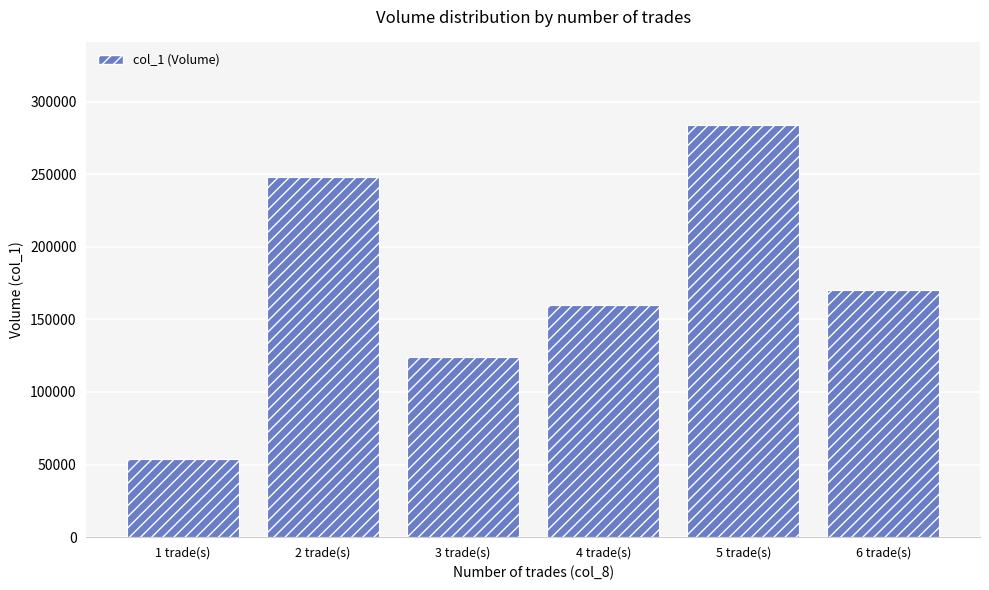

What is the average value?

173333